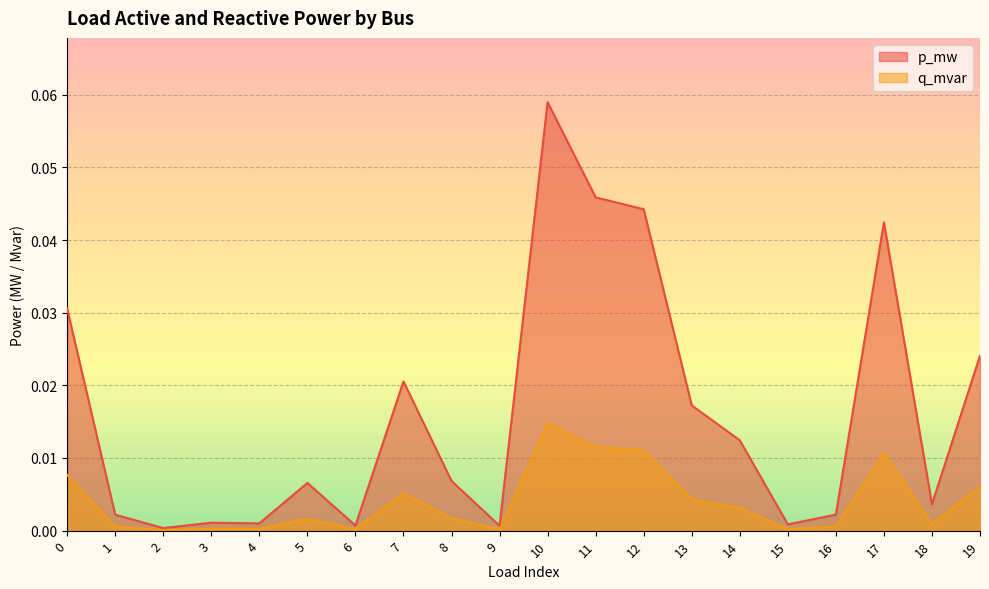

True or false: p_mw and q_mvar cross at least once.

False